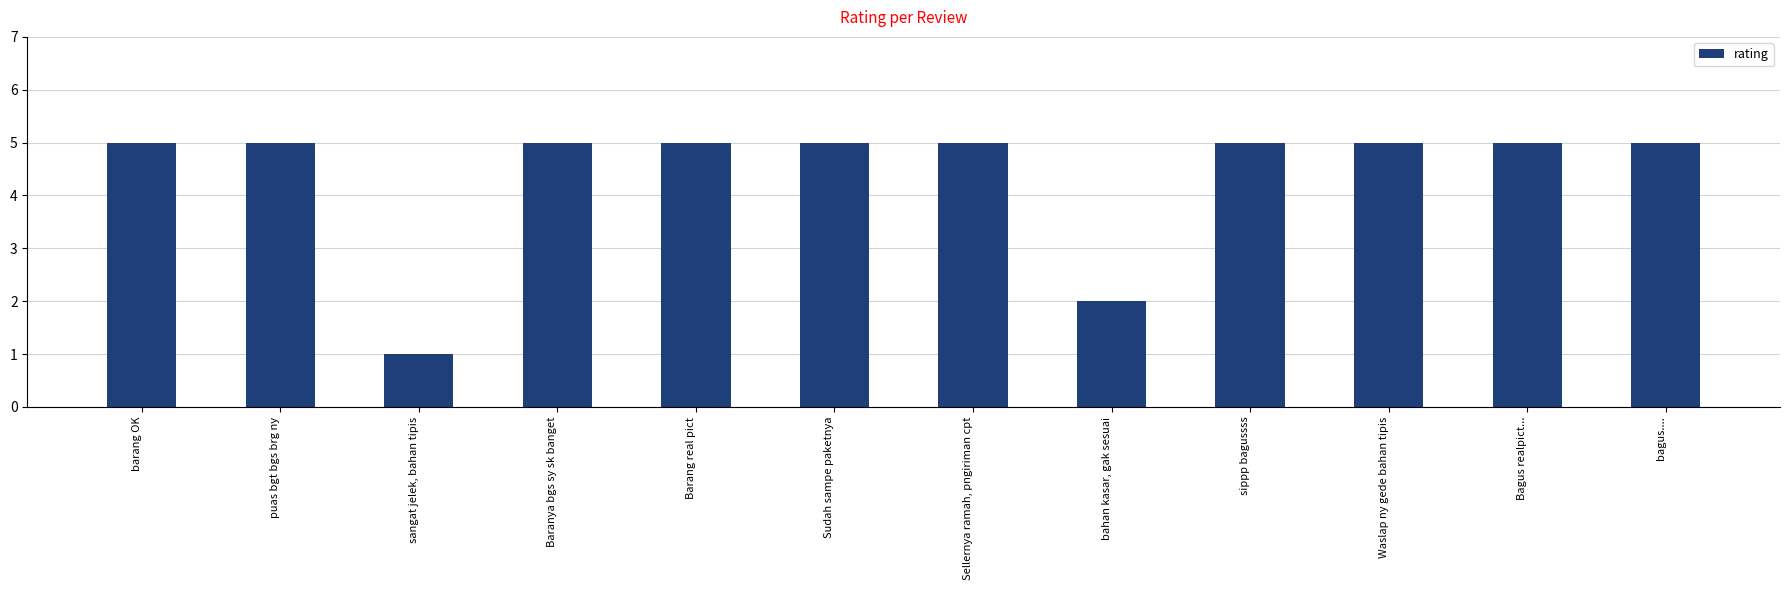

What is the label of the 7th bar from the left?

Sellernya ramah, pngiriman cpt